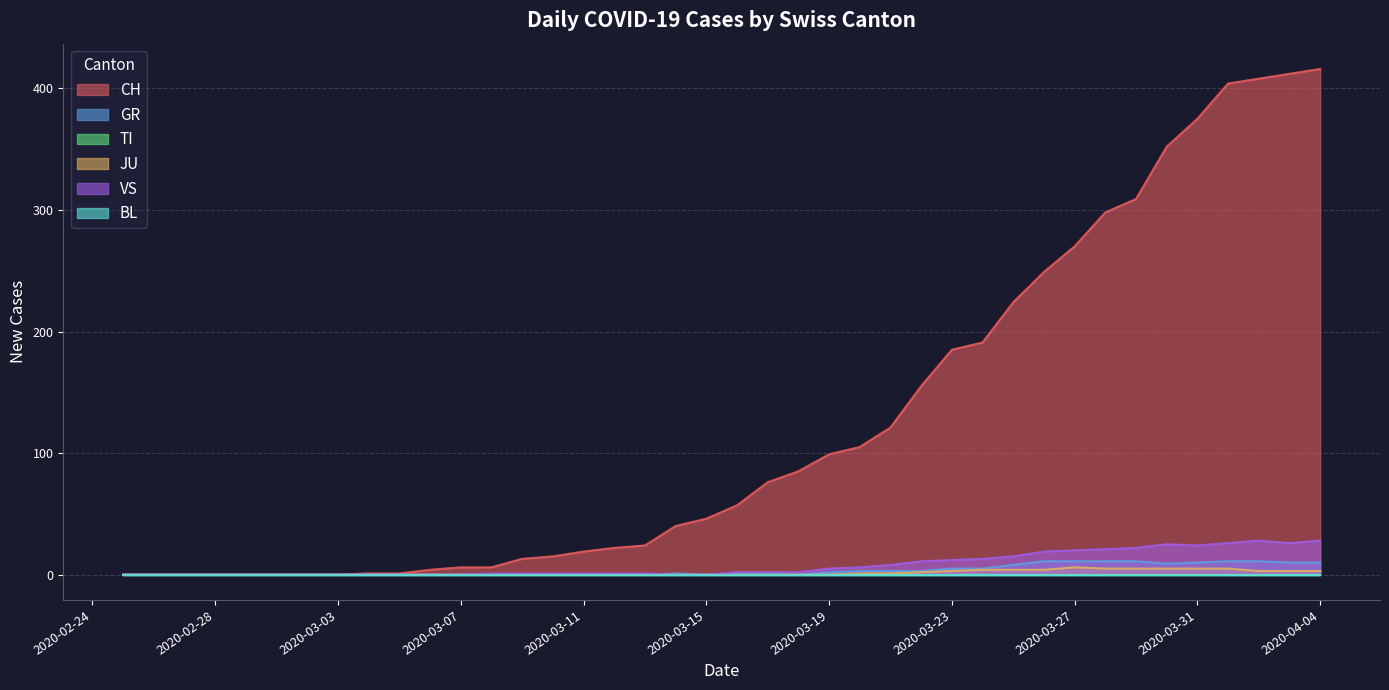

The value of JU at 2020-03-05 is 0. True or false?

True